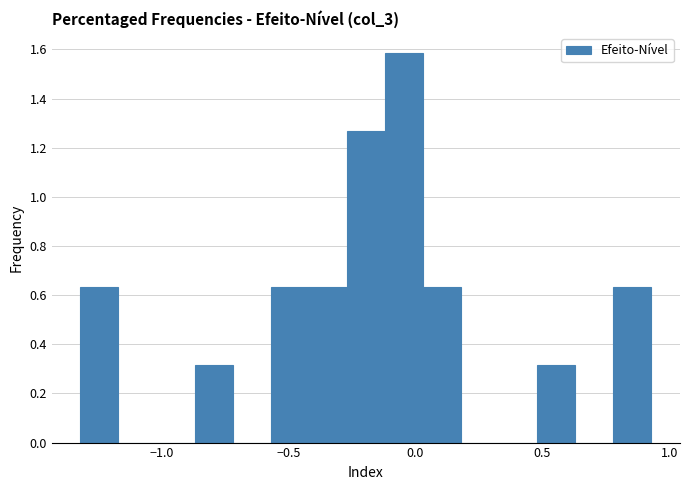

Around what value on the x-axis is the tallest bar? Give the approximate position of its centre, as read against the axis.

-0.05